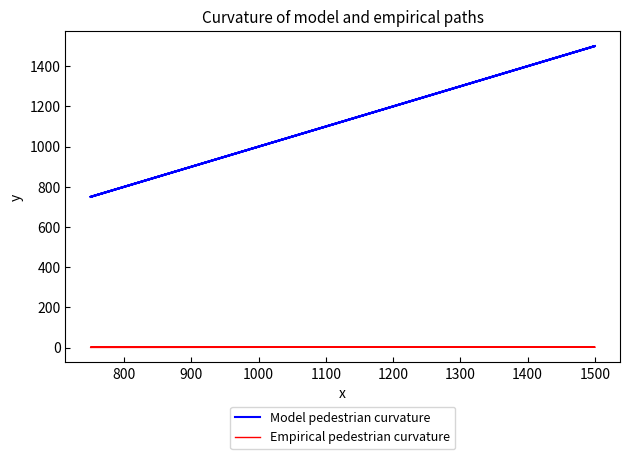

Is it true that Model pedestrian curvature equals 711 at 1500?

False